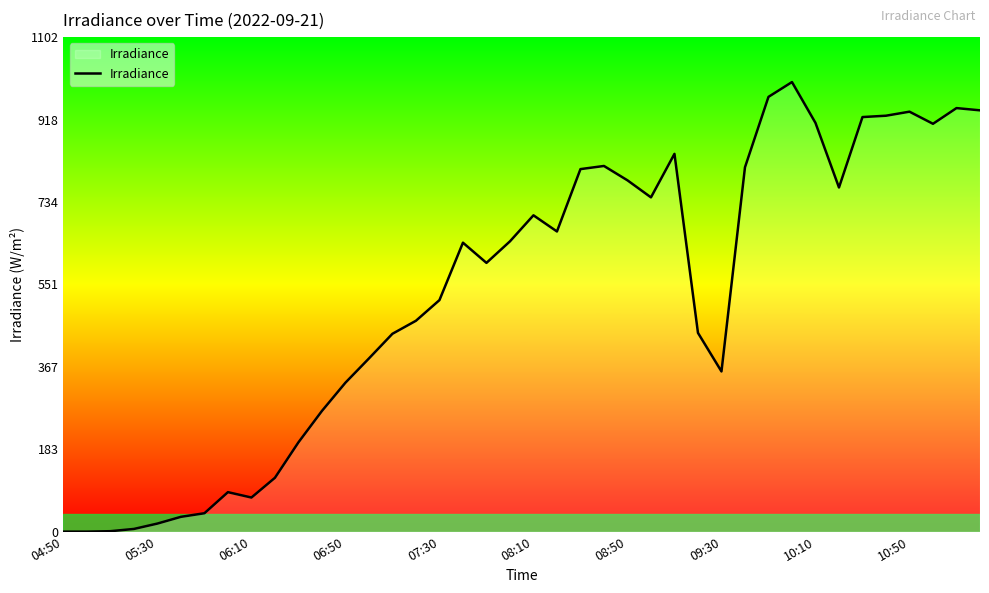

What is the maximum value shown in the chart?

1002